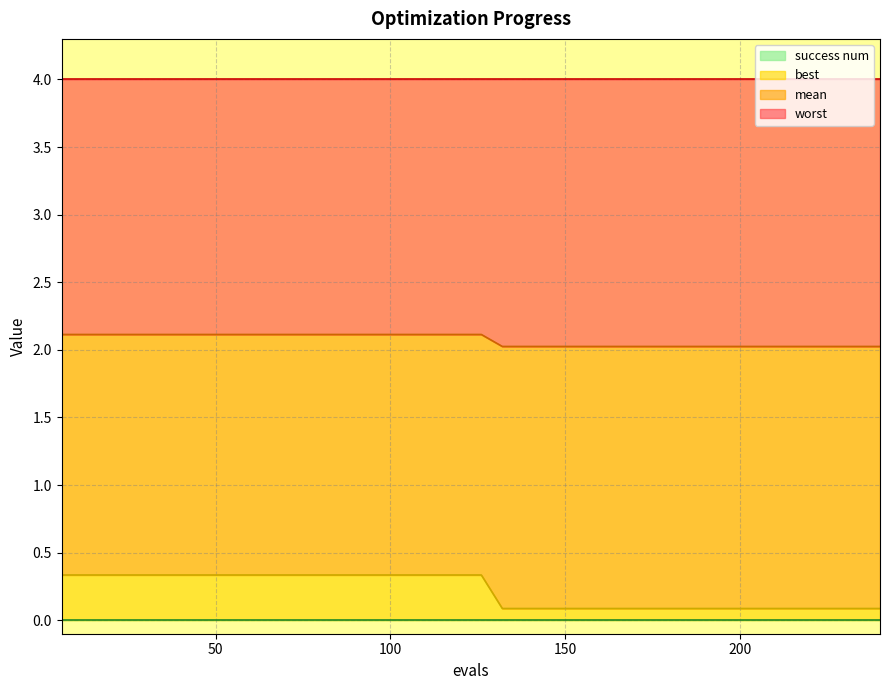

True or false: best has a value of 0.3 at 54.

True